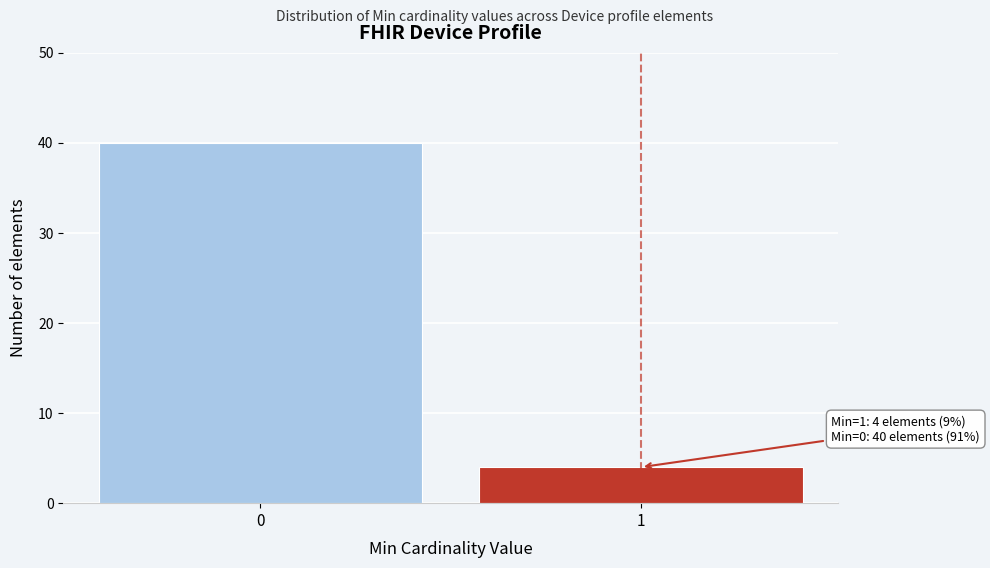

Reading right to left, what are all the values shown in this chart?

1=4	0=40